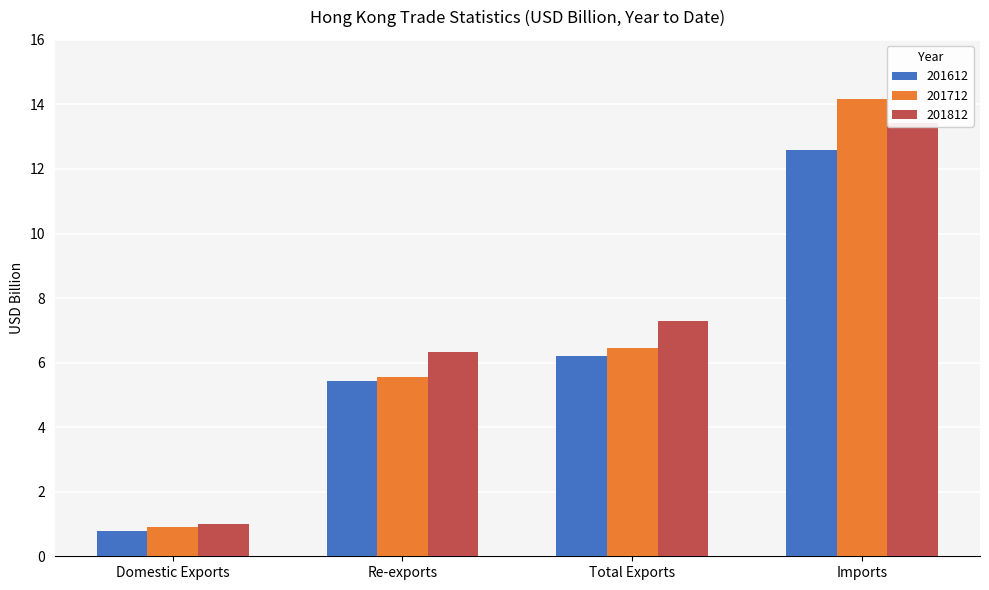

What position from the right is Re-exports?

3